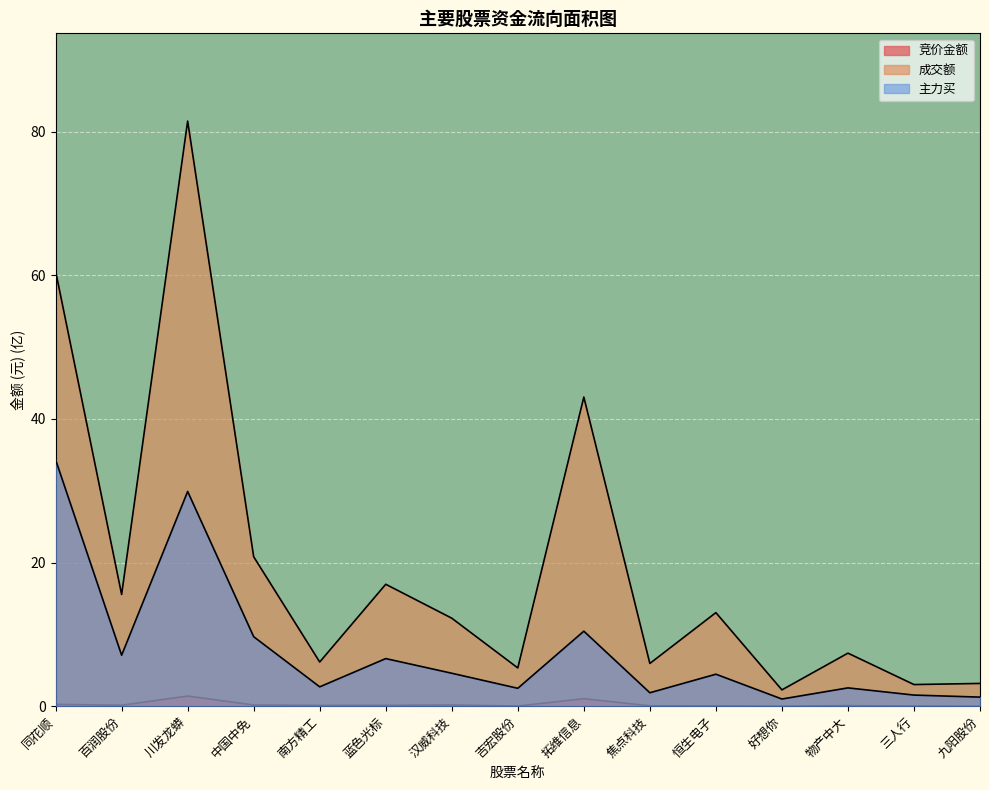

Is the value of 主力买 at 汉威科技 greater than the value of 成交额 at 吉宏股份?

No